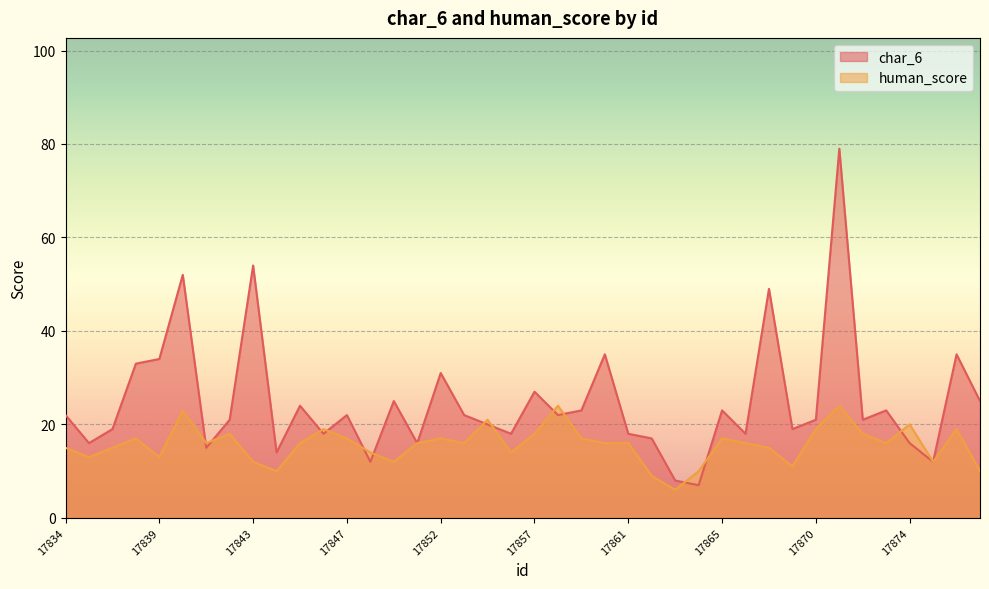

Where does the char_6 series first go above 22?

17838